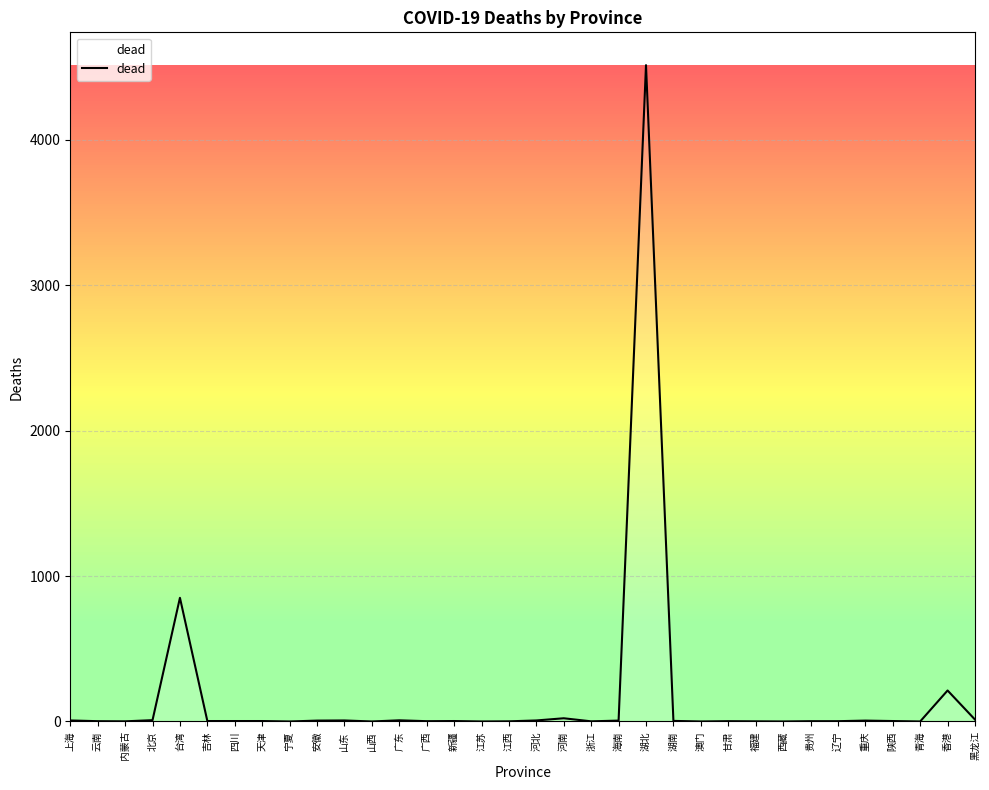

What is the change in value from 台湾 to 广东?

-842